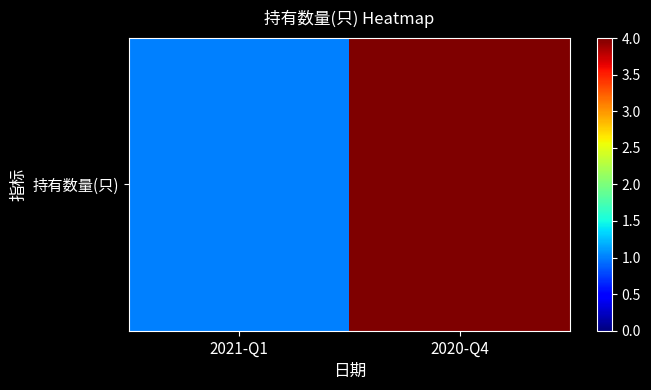

Count the values in the range 1 to 4.

2